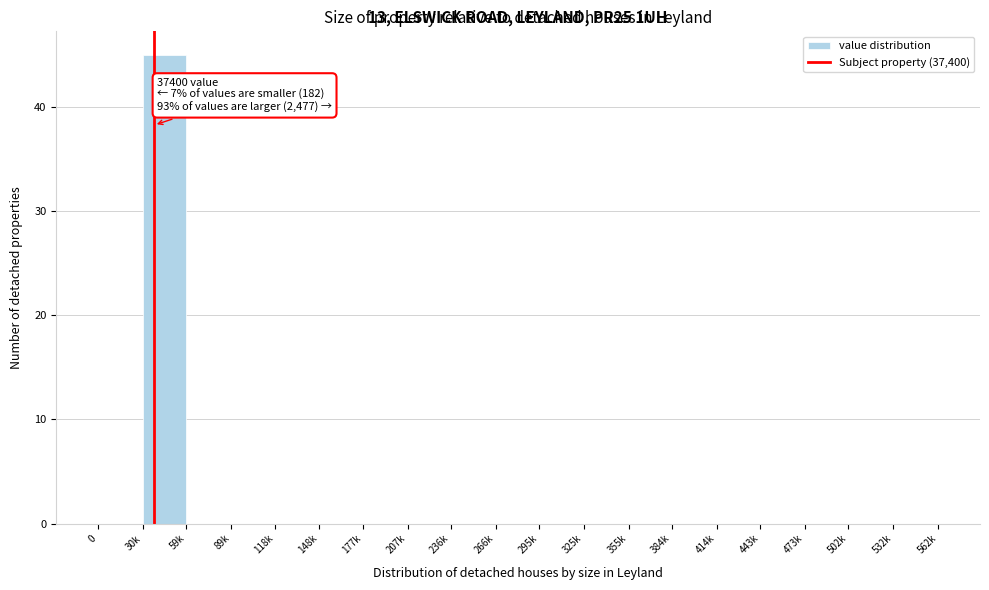

Reading right to left, list all the values displayed in this chart.

532k=0	502k=0	473k=0	443k=0	414k=0	384k=0	355k=0	325k=0	295k=0	266k=0	236k=0	207k=0	177k=0	148k=0	118k=0	89k=0	59k=0	30k=45	0=0